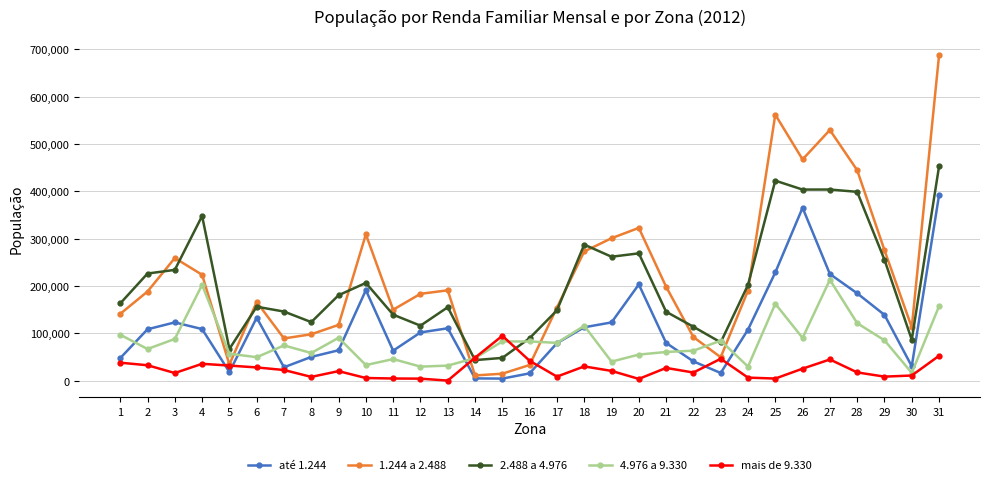

What is the difference between the maximum and second lowest values in the 1.244 a 2.488 series?

673304.1